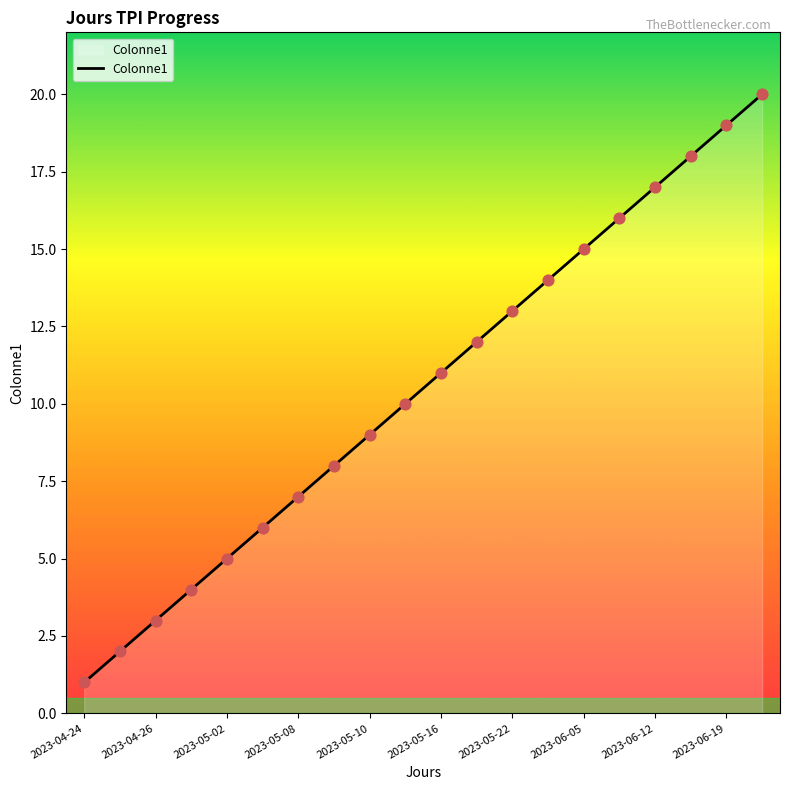

What is the greatest value displayed?

20